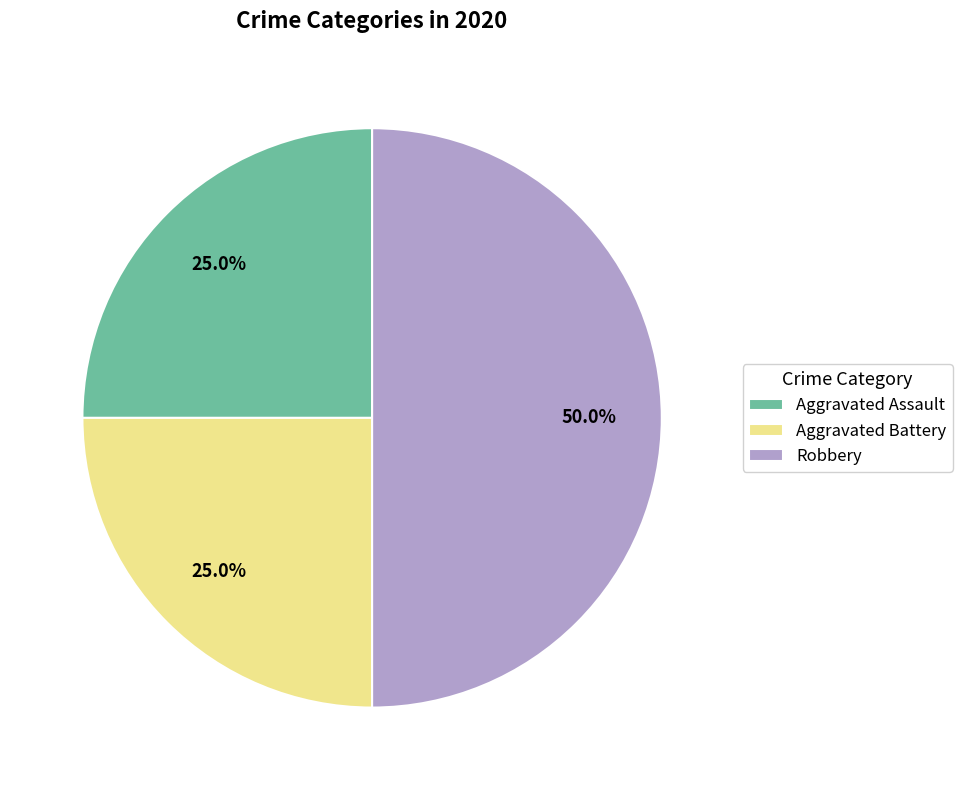

The Robbery slice represents 50% of the pie. True or false?

True